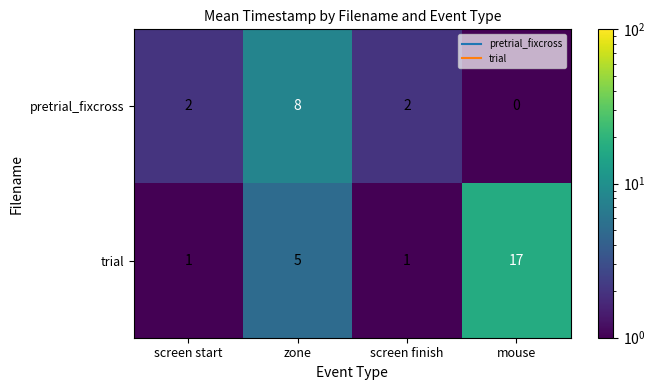

At mouse, list the series in order from largest to smallest.

trial, pretrial_fixcross